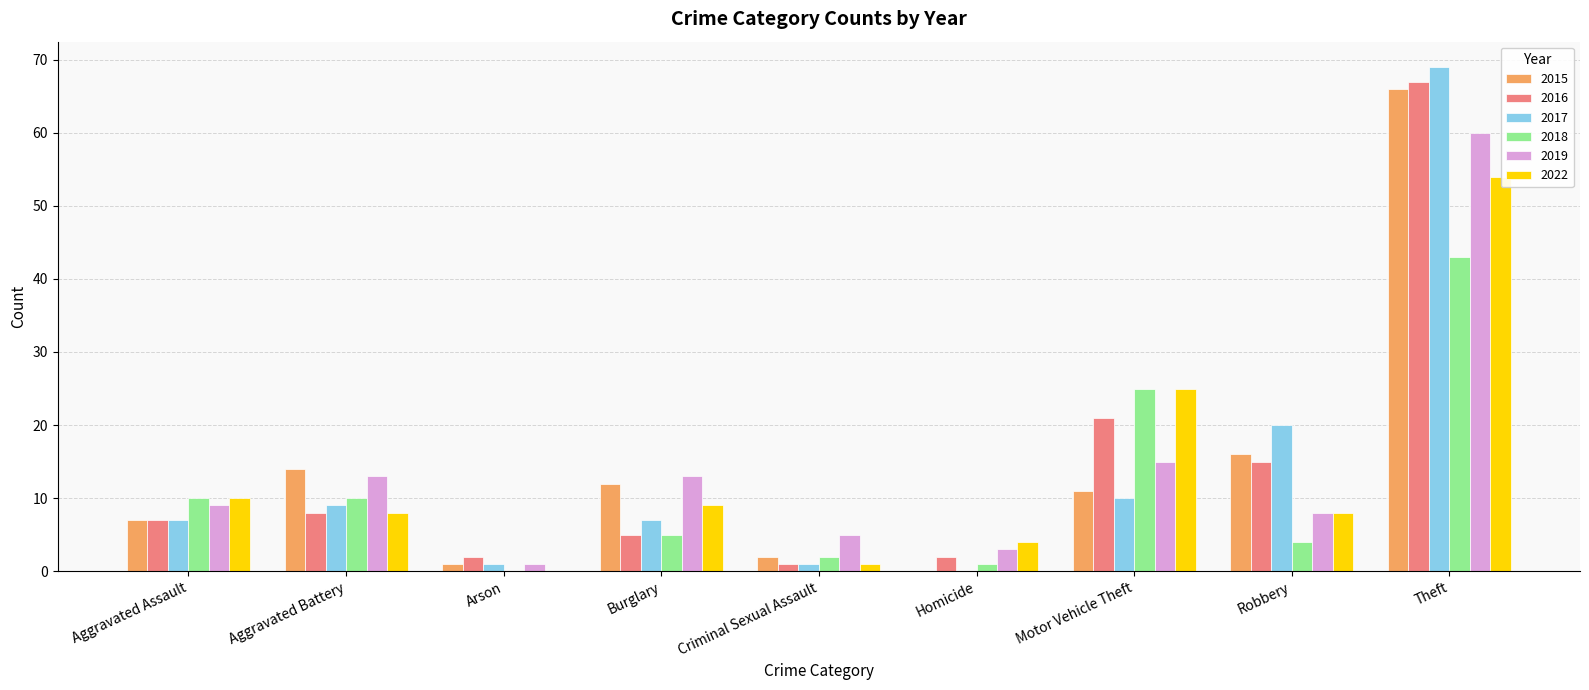

What is the sum of the 2016 values at Aggravated Battery and Motor Vehicle Theft?

29